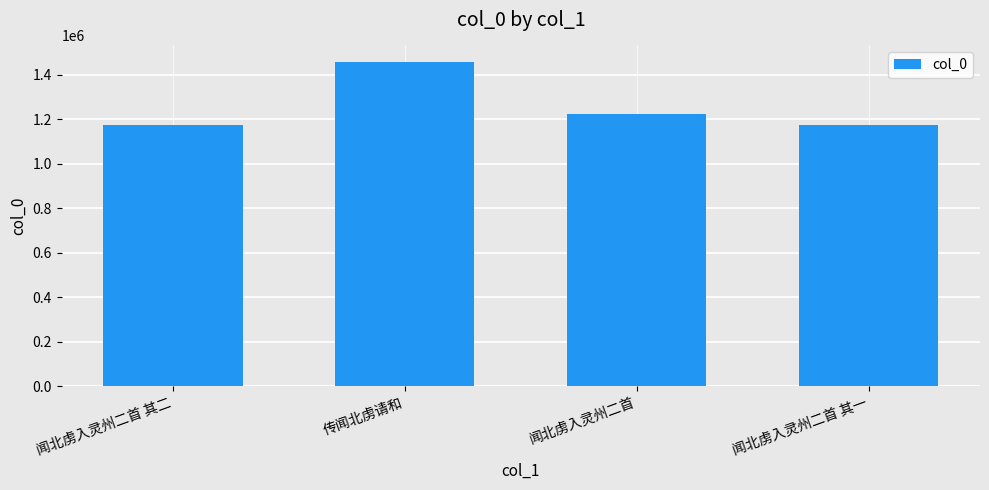

Which label corresponds to the largest value in the chart?

传闻北虏请和